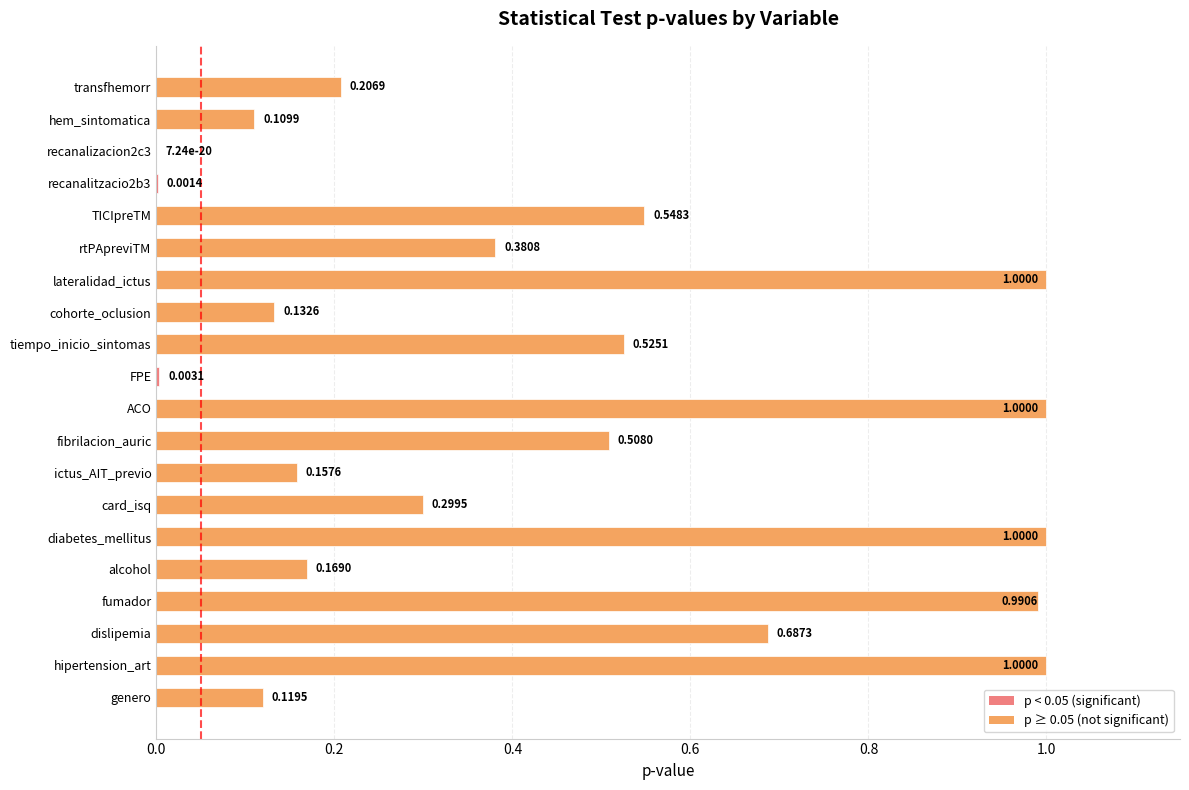

What is the change in value from card_isq to rtPApreviTM?

+0.1